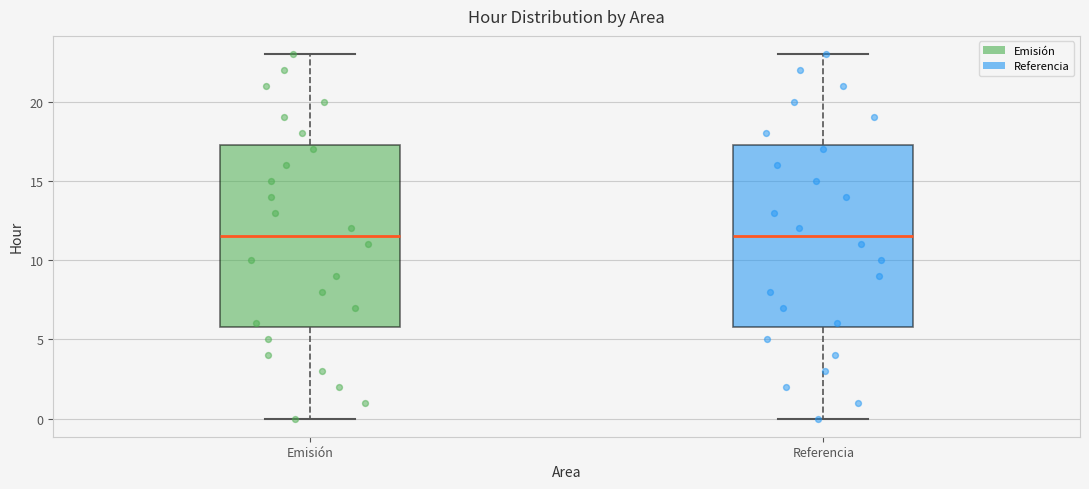

Reading left to right, read every box against the y-axis: the position of its median line, the range the box covers, and the ends of its whiskers. The values are not printed on the chart, so give them approximately, as read against the axis.

Emisión: median 11.5, box 6.0 to 17.5, whiskers 0.0 to 23.0
Referencia: median 11.5, box 6.0 to 17.5, whiskers 0.0 to 23.0